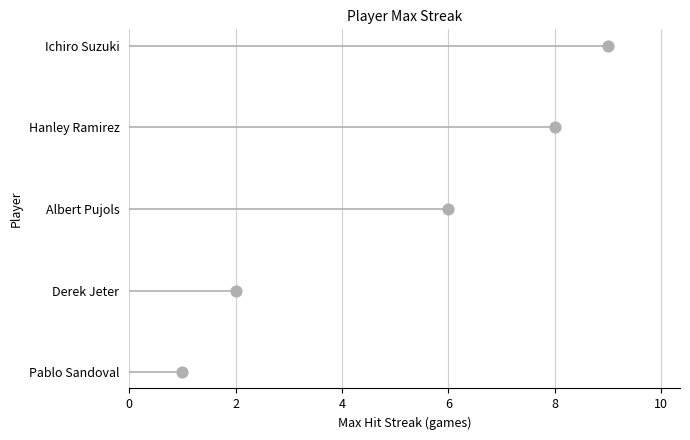

Which has a higher value, 2 or 8?

8